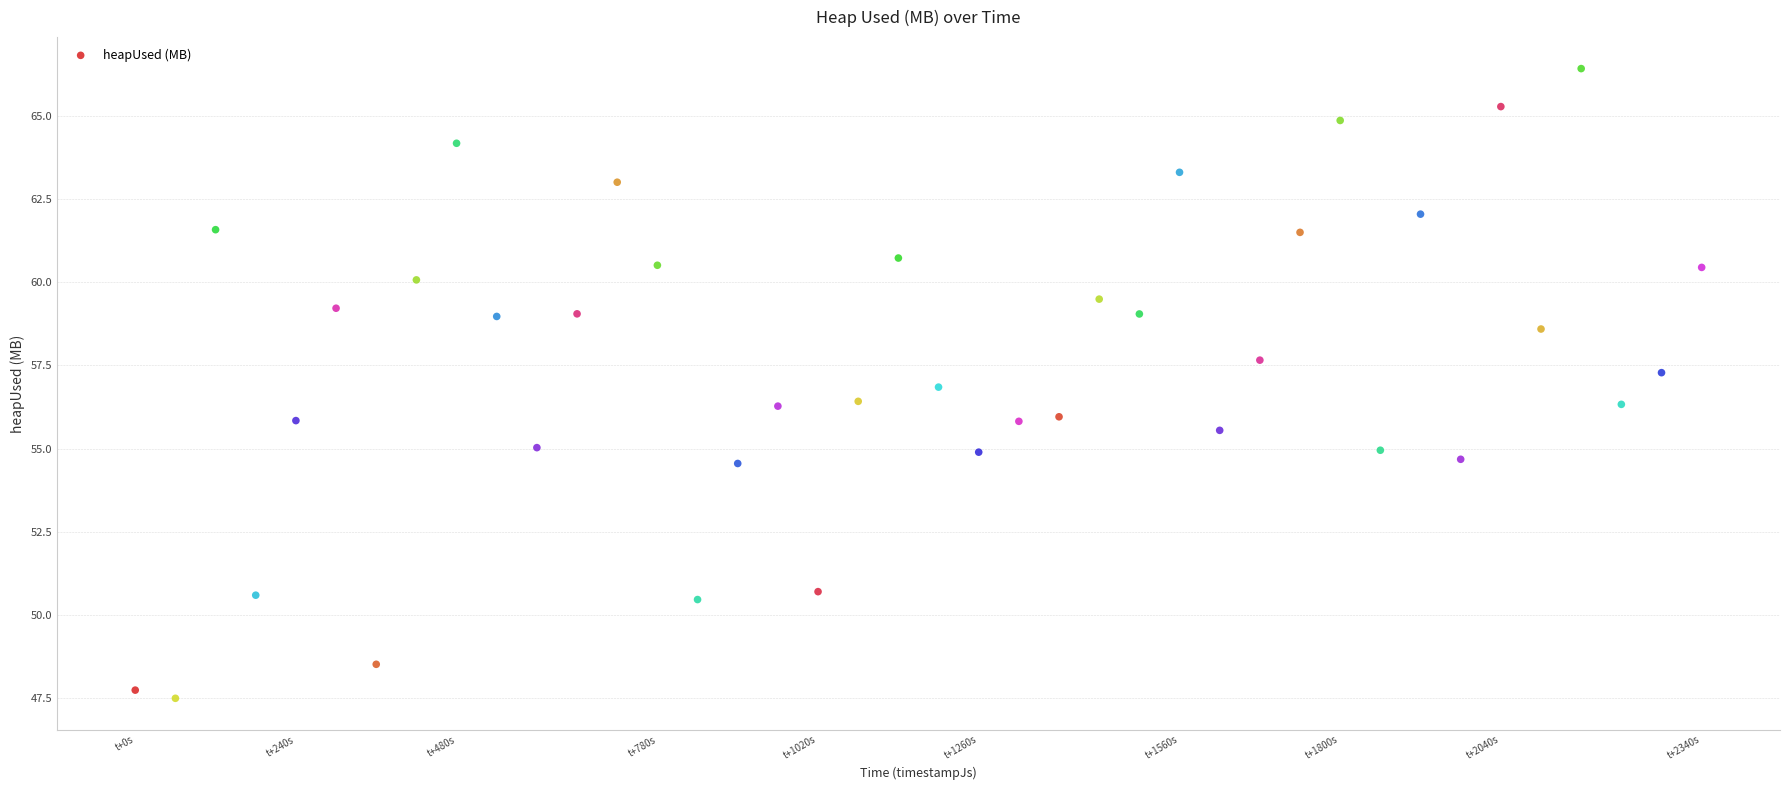

What is the range of X values (max minus min)?

2340039.0